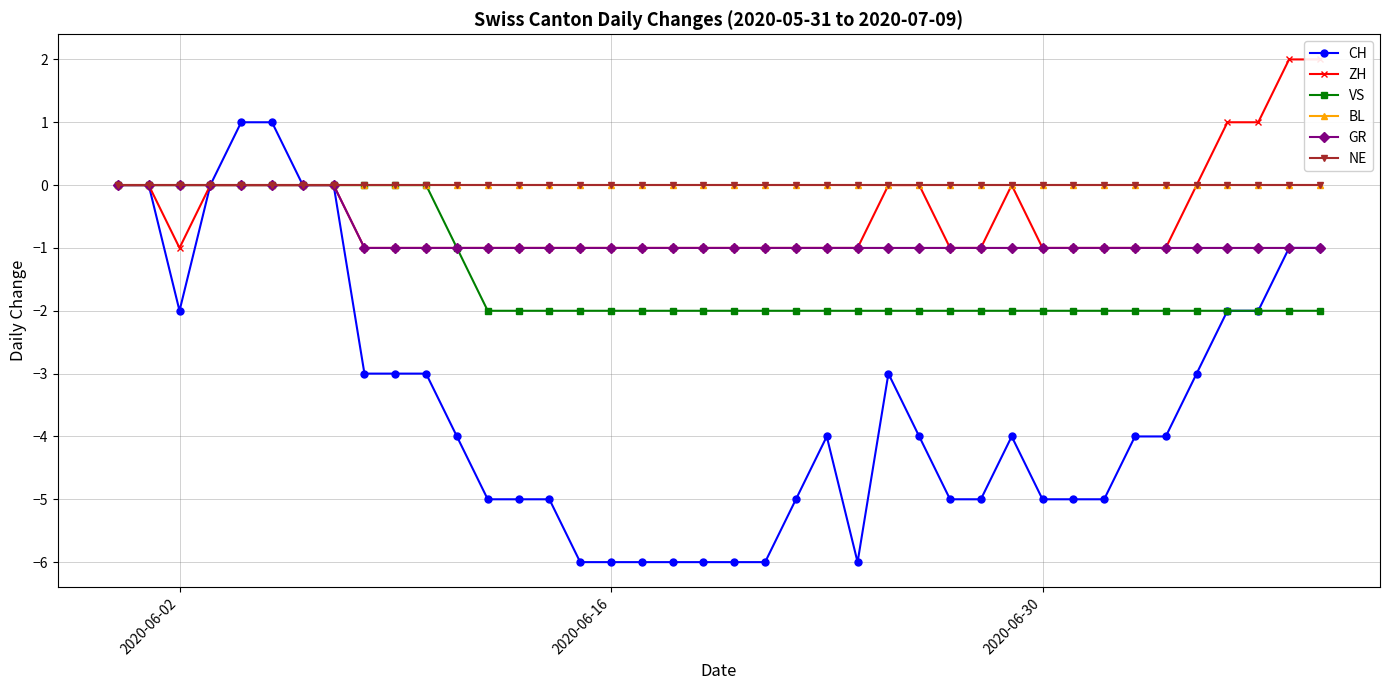

How many values in ZH are above zero?

4